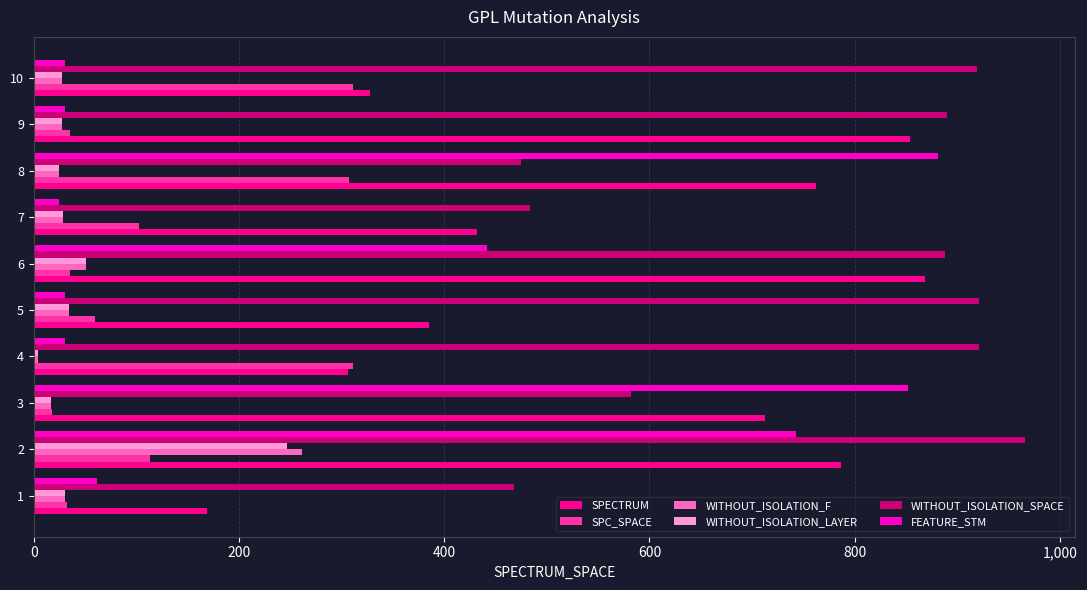

What is the greatest value displayed?

966